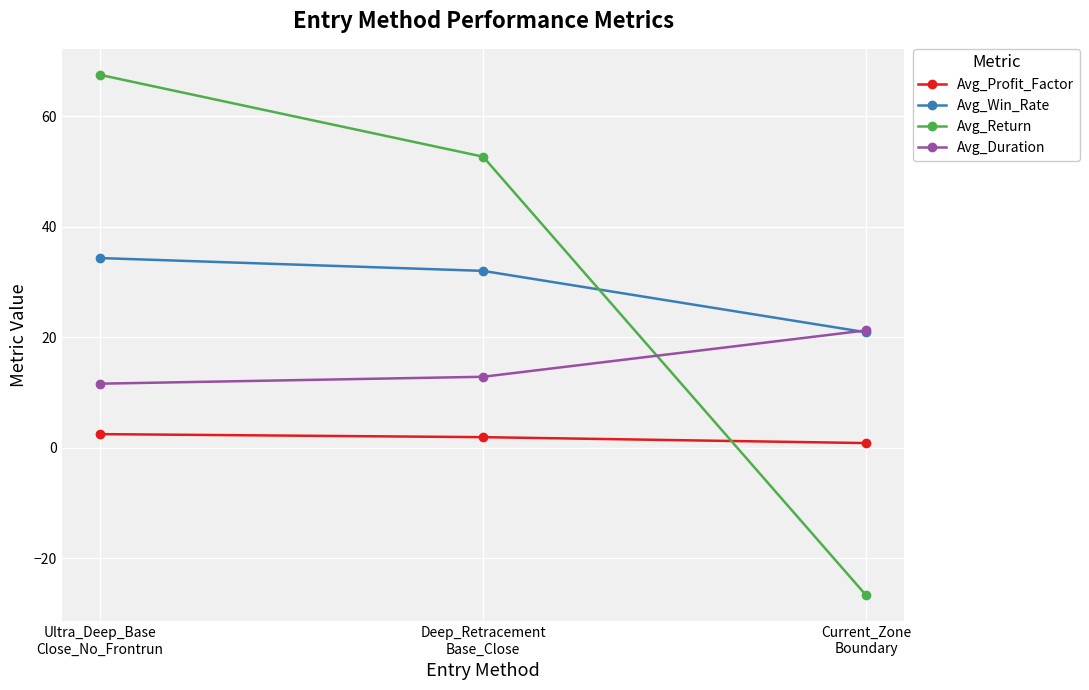

What is the value of the Avg_Win_Rate point at the 1st from the left?

34.3